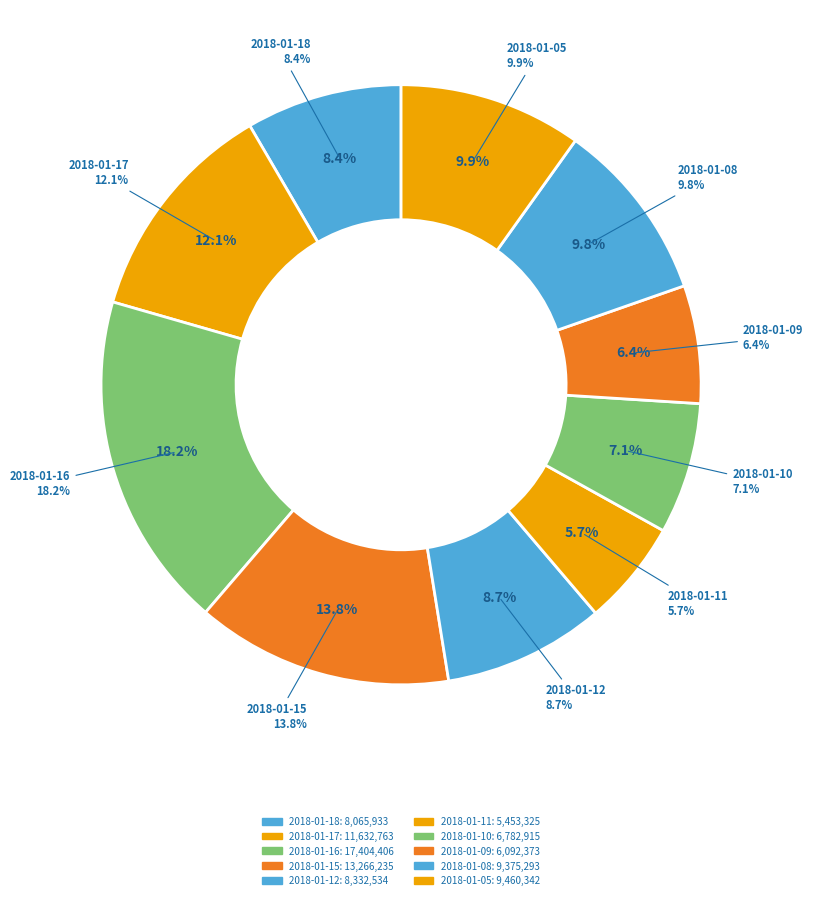

Does 2018-01-09 represent more than half of the total?

No